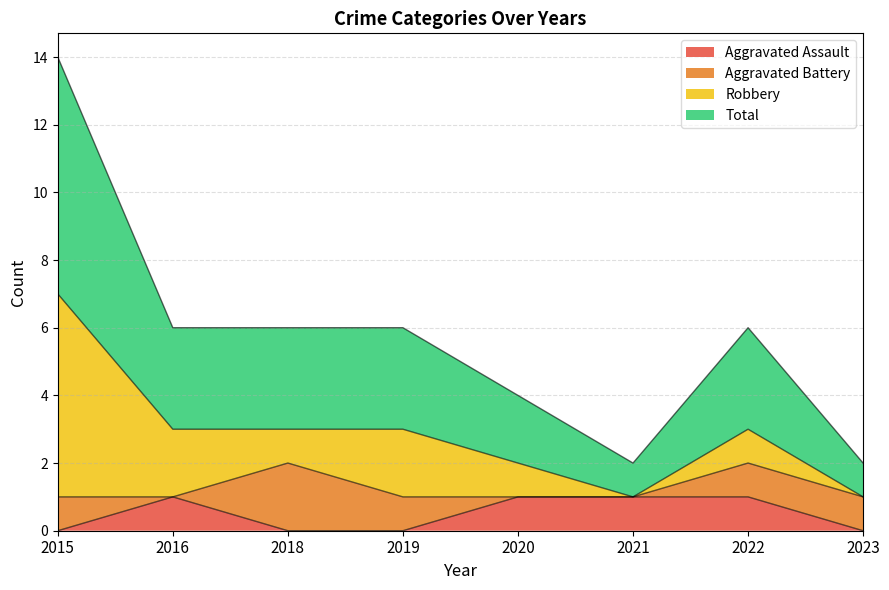

At which label does Aggravated Assault reach its peak?

2016